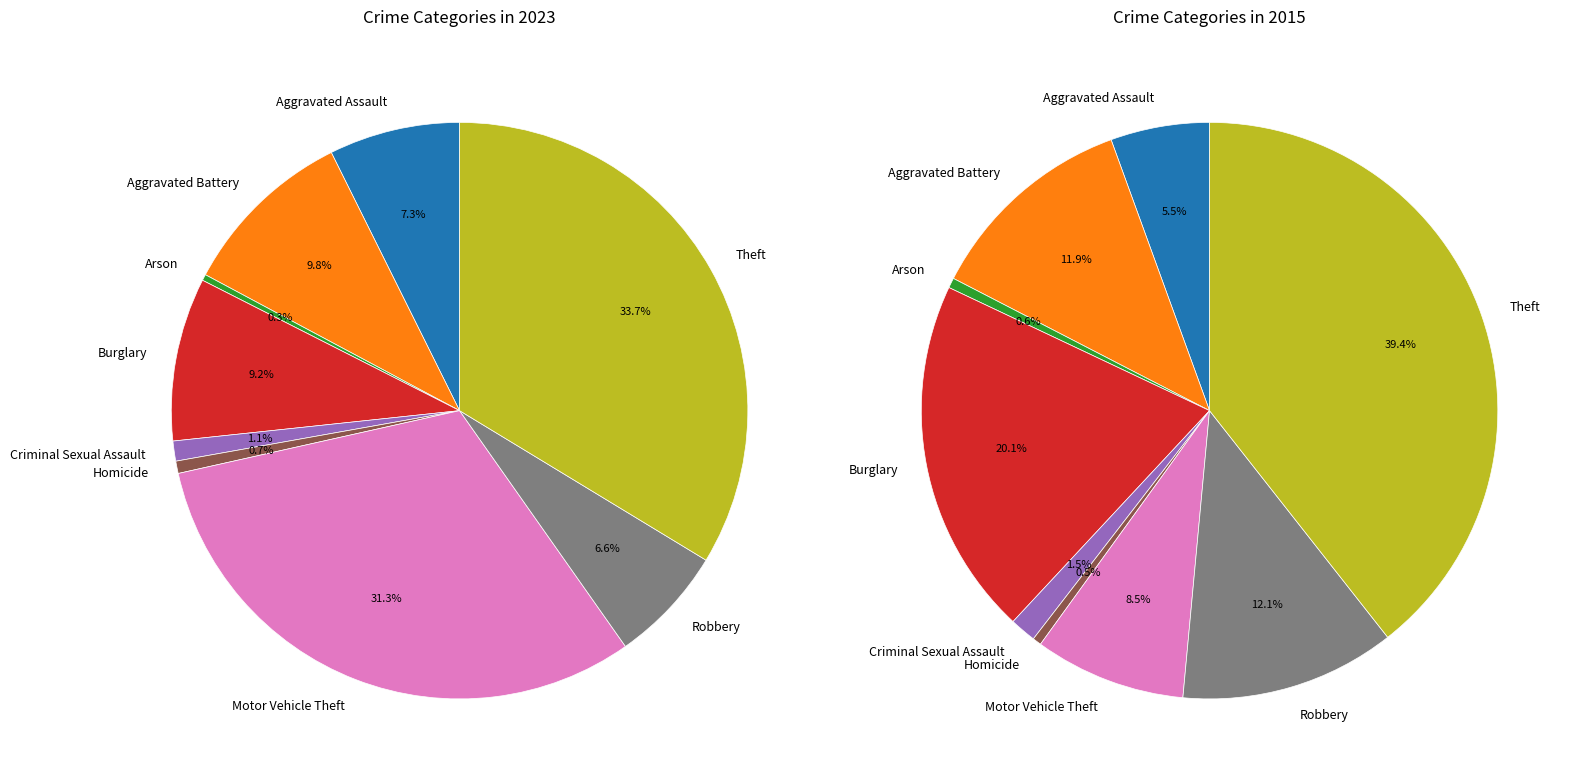

To the nearest percent, what is the difference between the largest and smallest slice percentages?

33%